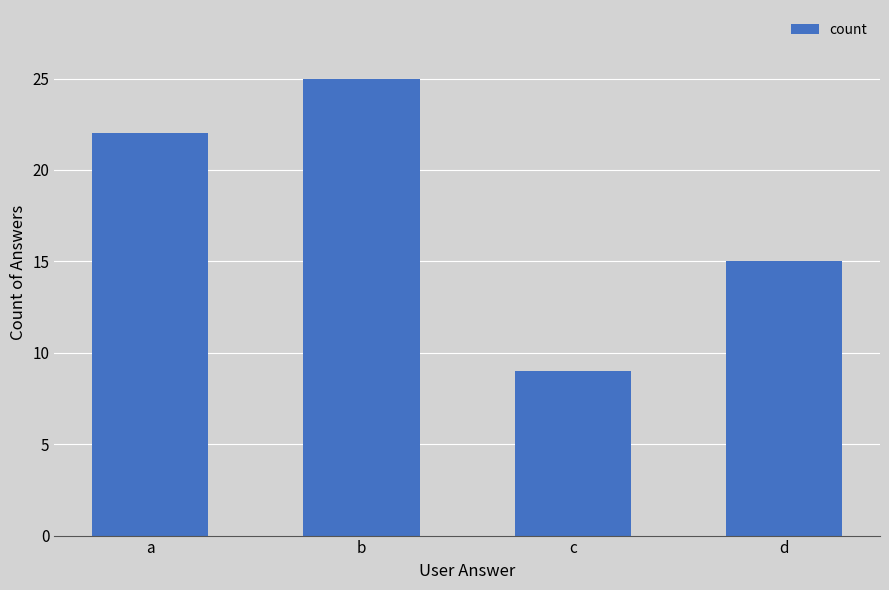

What is the smallest value displayed?

9